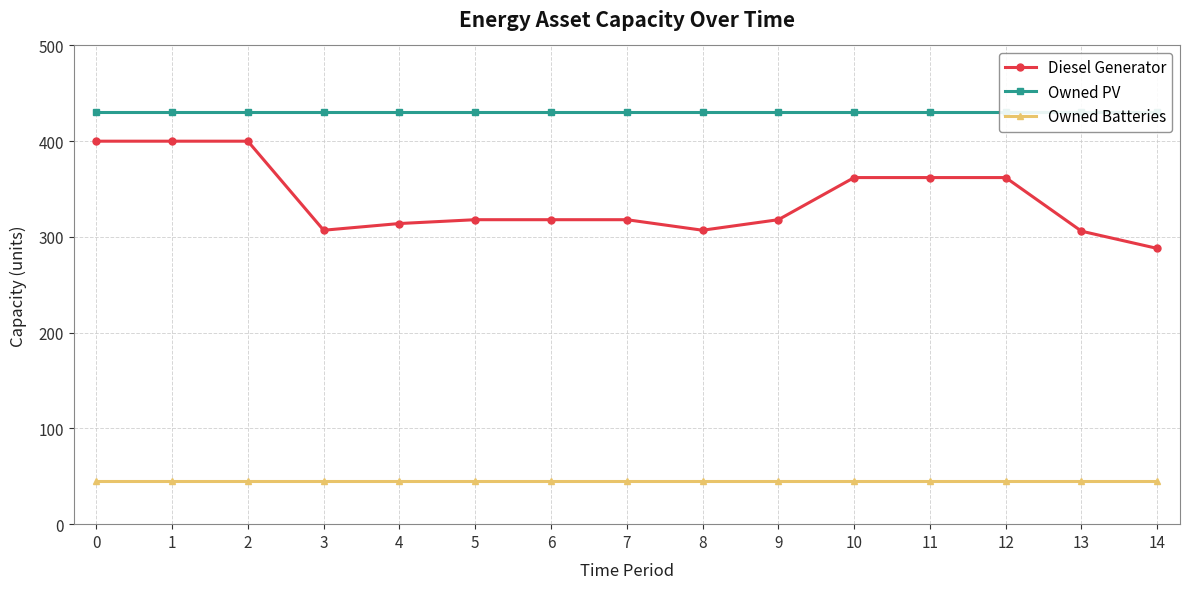

Reading left to right, transcribe all the data shown in this chart.

Diesel Generator: 0=400	1=400	2=400	3=307	4=314	5=318	6=318	7=318	8=307	9=318	10=362	11=362	12=362	13=306	14=288
Owned PV: 0=430	1=430	2=430	3=430	4=430	5=430	6=430	7=430	8=430	9=430	10=430	11=430	12=430	13=430	14=430
Owned Batteries: 0=45	1=45	2=45	3=45	4=45	5=45	6=45	7=45	8=45	9=45	10=45	11=45	12=45	13=45	14=45